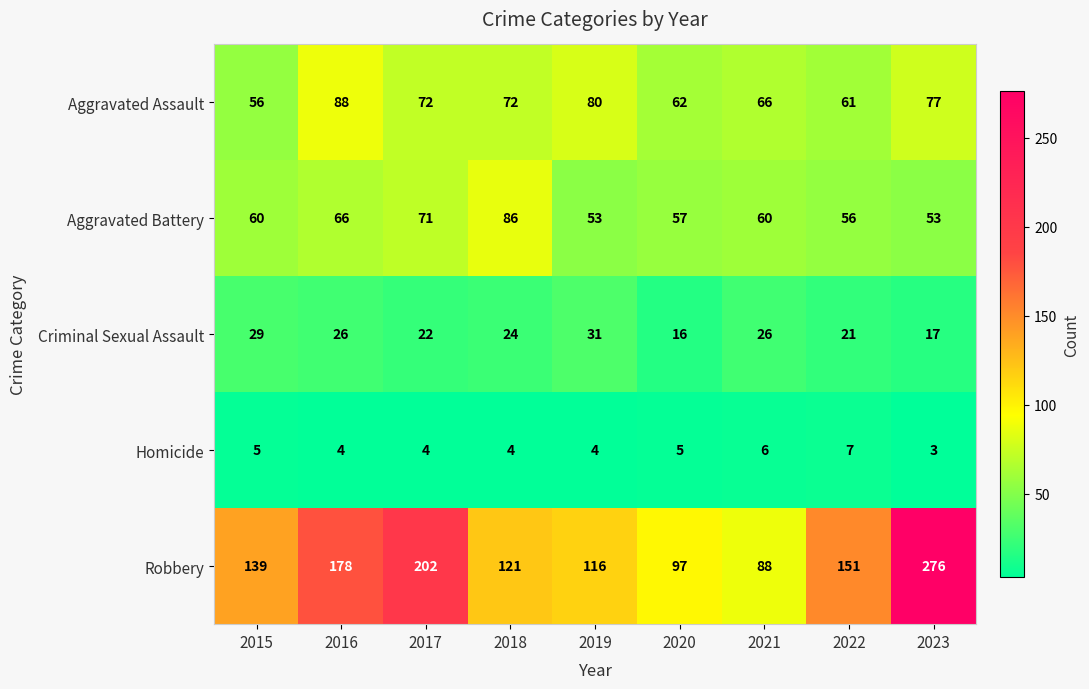

What is the difference between the second highest and second lowest values in the Aggravated Assault series?

19